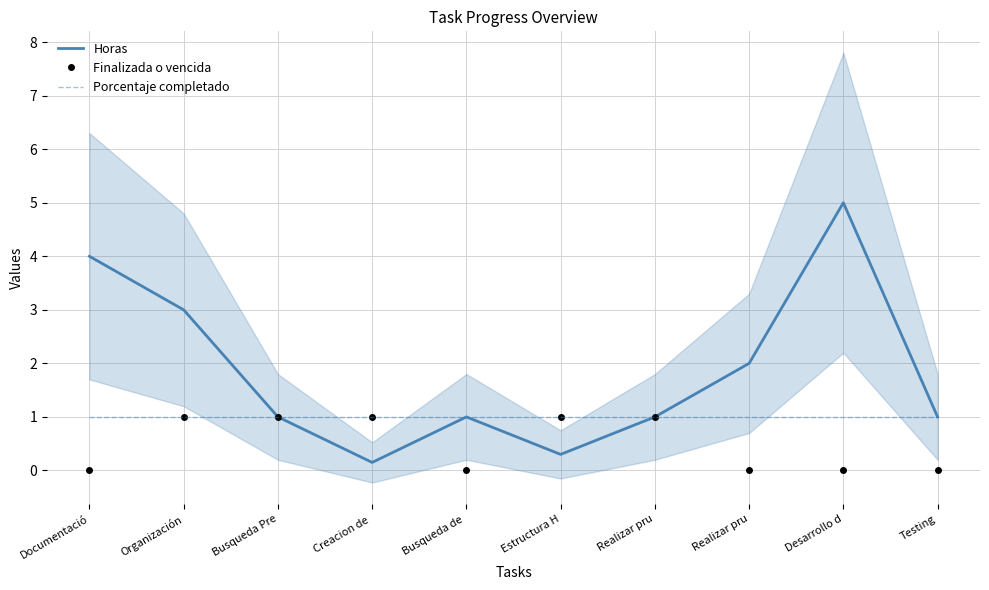

True or false: Horas and Porcentaje completado intersect in this chart.

False